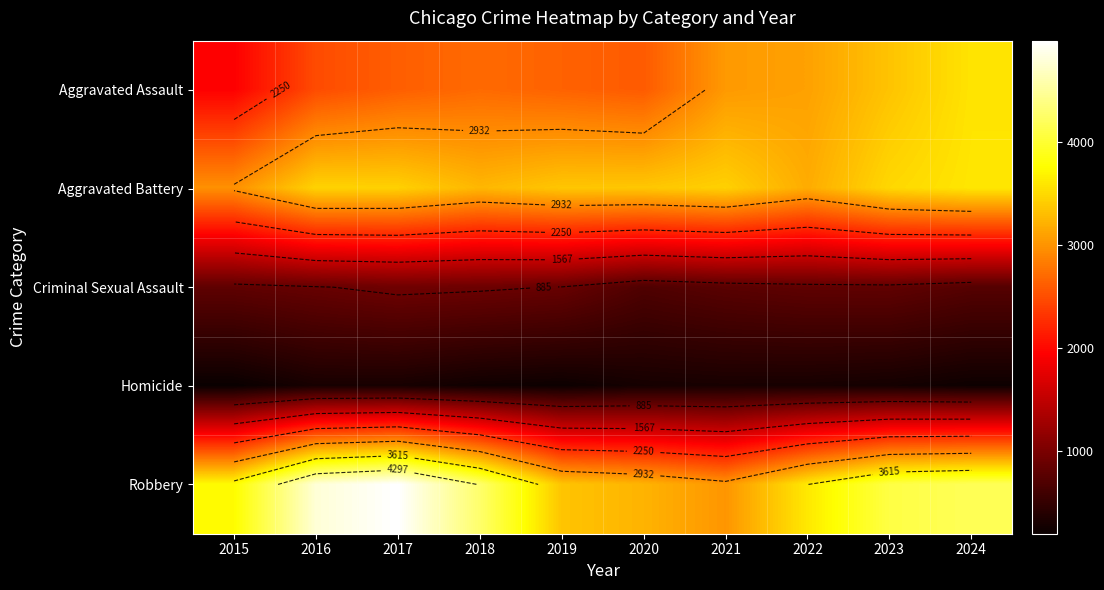

The value of Aggravated Assault at 2020 is 2594. True or false?

True